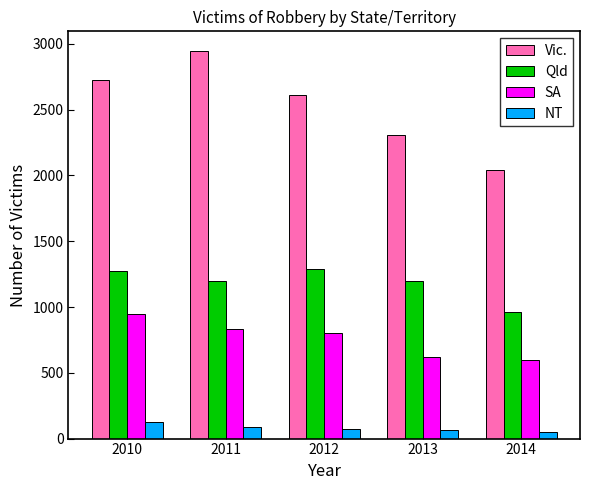

At which label does NT reach its peak?

2010